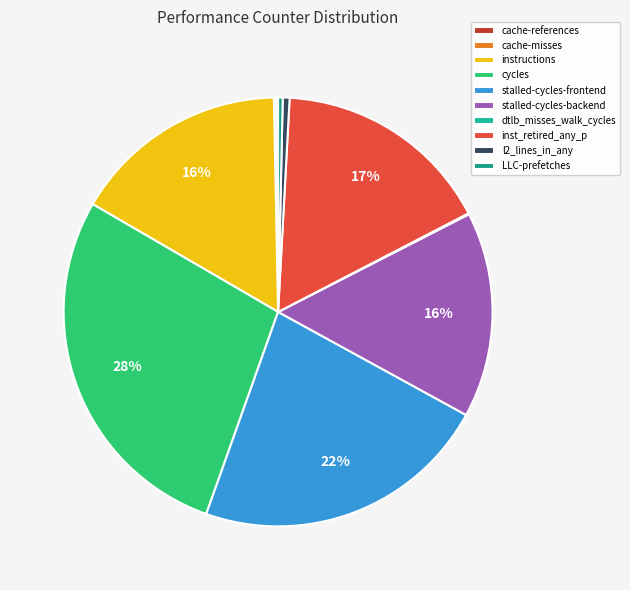

Which slice is the largest?

cycles